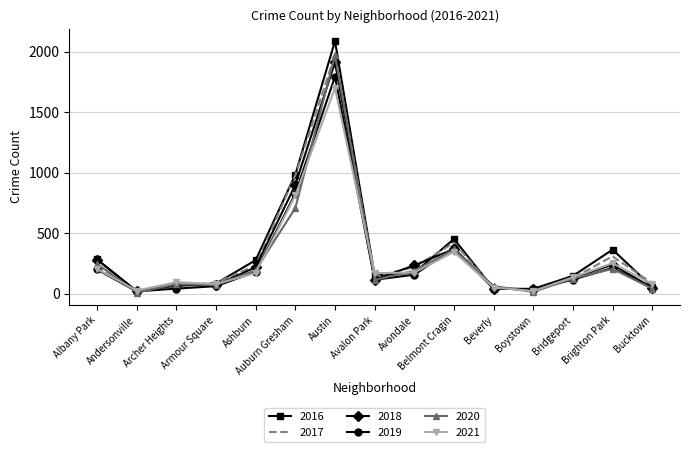

True or false: 2021 has a value of 170 at Ashburn.

True